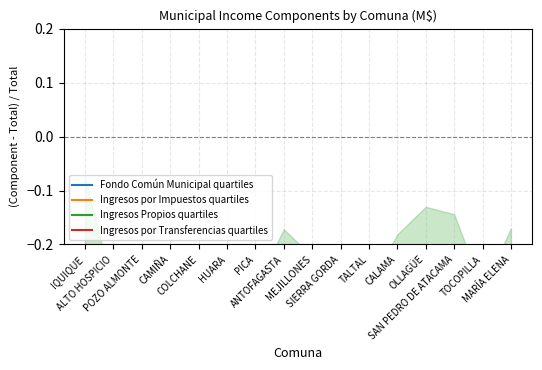

At TALTAL, list the series in order from smallest to largest.

Ingresos por Transferencias quartiles, Ingresos por Impuestos quartiles, Fondo Común Municipal quartiles, Ingresos Propios quartiles